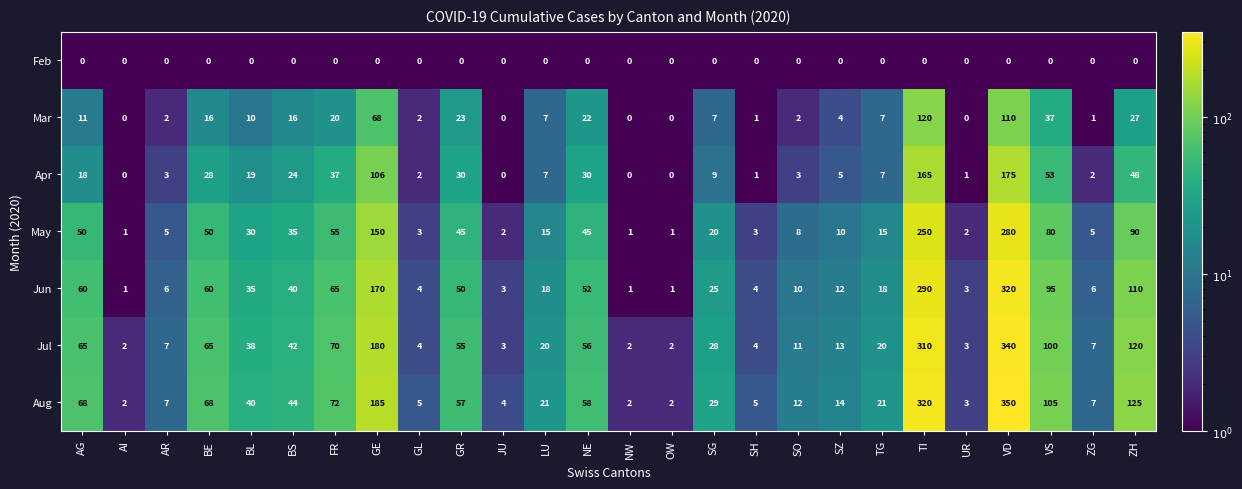

What is the greatest value displayed?

350